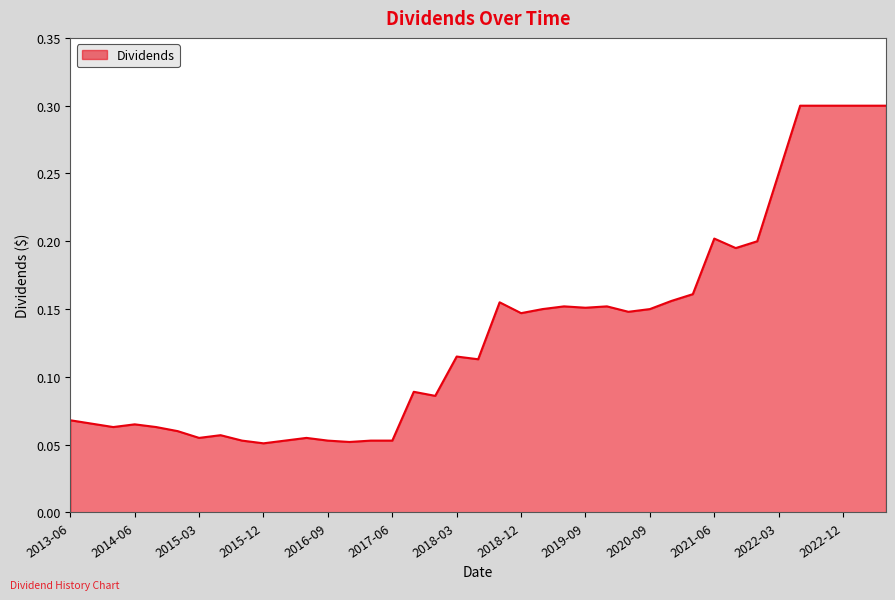

What is the greatest value displayed?

0.3